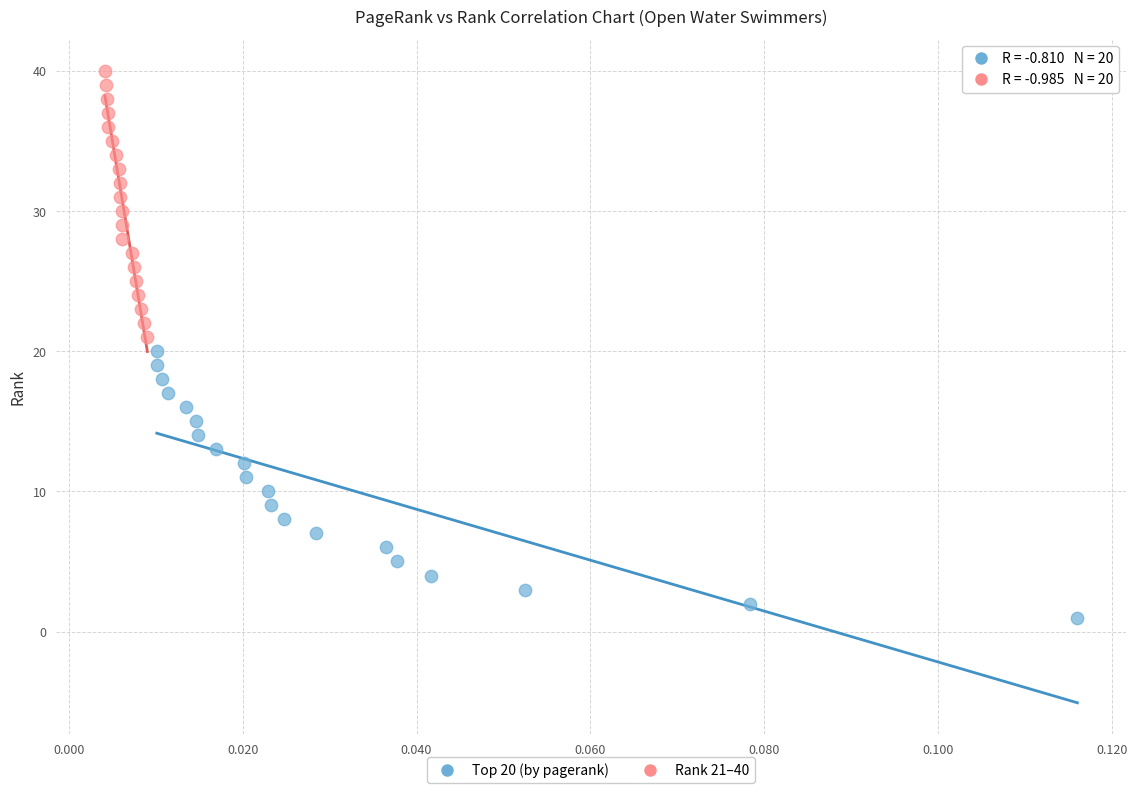

Which series contains the highest Y value?

Rank 21–40